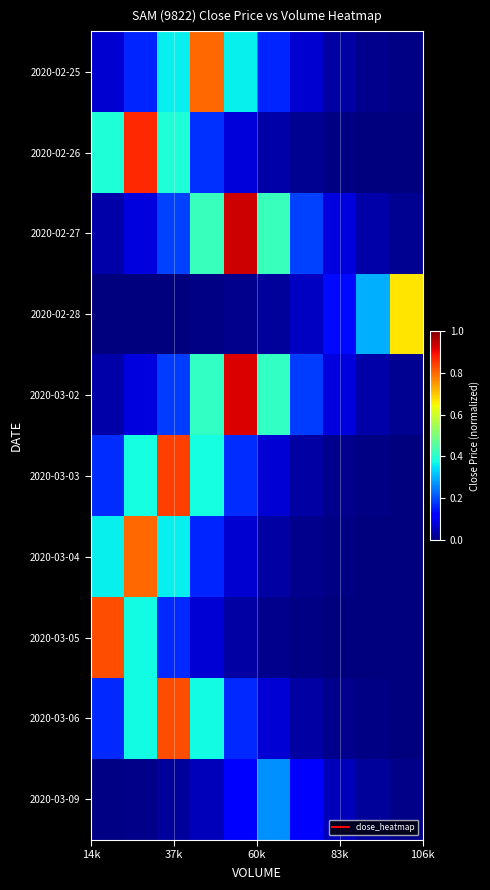

Reading left to right, extract all data points from this chart.

2020-02-25: 0.1	0.2	0.4	0.8	0.4	0.2	0.1	0.0	0.0	0.0
2020-02-26: 0.4	0.9	0.4	0.2	0.1	0.0	0.0	0.0	0.0	0.0
2020-02-27: 0.0	0.1	0.2	0.4	0.9	0.4	0.2	0.1	0.0	0.0
2020-02-28: 0.0	0.0	0.0	0.0	0.0	0.0	0.1	0.1	0.3	0.7
2020-03-02: 0.0	0.1	0.2	0.4	0.9	0.4	0.2	0.1	0.0	0.0
2020-03-03: 0.2	0.4	0.8	0.4	0.2	0.1	0.0	0.0	0.0	0.0
2020-03-04: 0.4	0.8	0.4	0.2	0.1	0.0	0.0	0.0	0.0	0.0
2020-03-05: 0.8	0.4	0.2	0.1	0.0	0.0	0.0	0.0	0.0	0.0
2020-03-06: 0.2	0.4	0.8	0.4	0.2	0.1	0.0	0.0	0.0	0.0
2020-03-09: 0.0	0.0	0.0	0.1	0.1	0.3	0.1	0.1	0.0	0.0